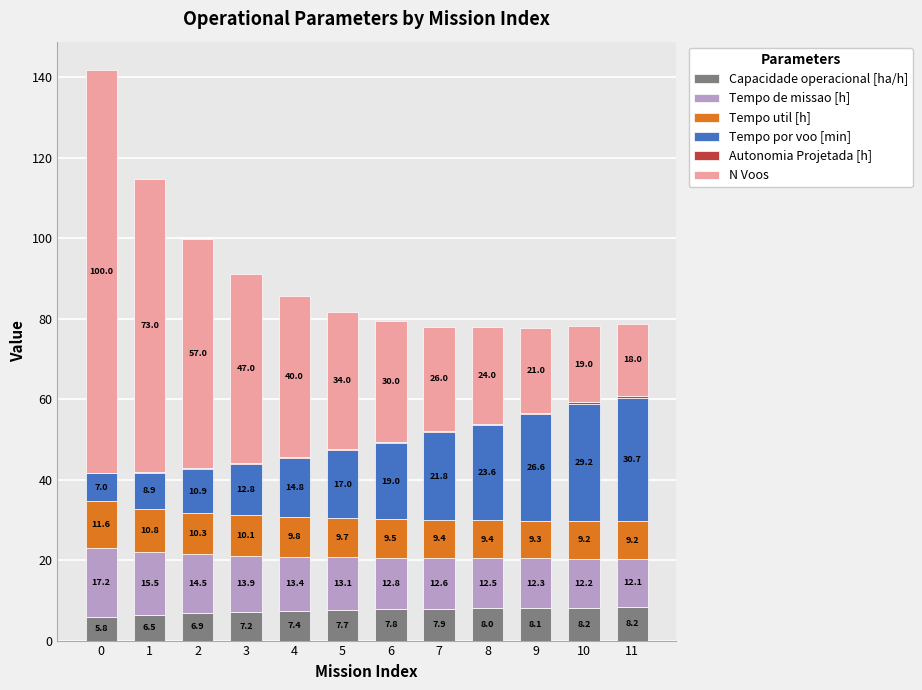

The value of Capacidade operacional [ha/h] at 9 is 13.5. True or false?

False